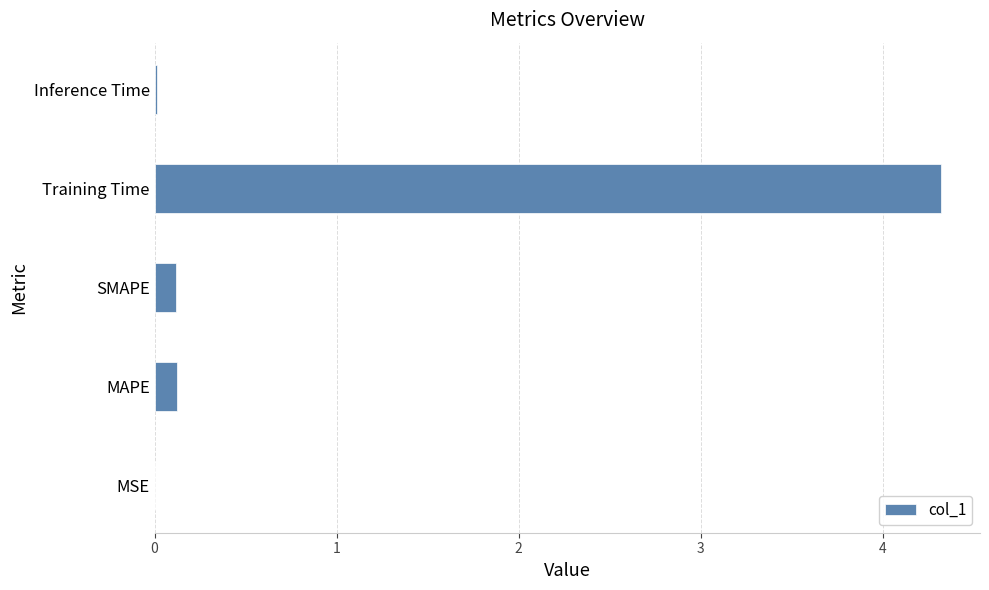

Between MSE and SMAPE, which is larger?

SMAPE